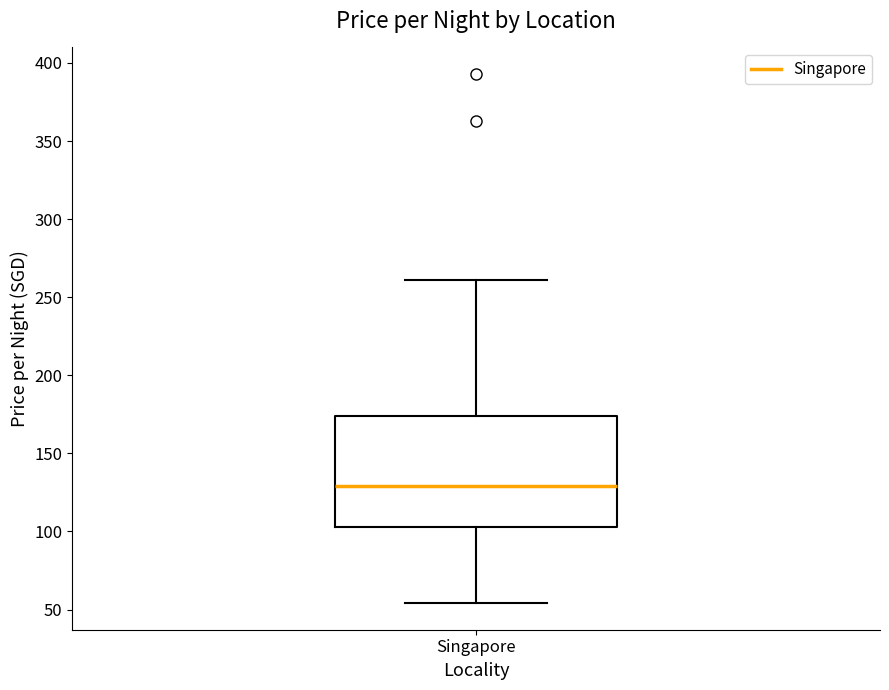

Where does the lower whisker of the box for Singapore end on the y-axis? The values are not printed on the chart, so give them approximately, as read against the axis.

55